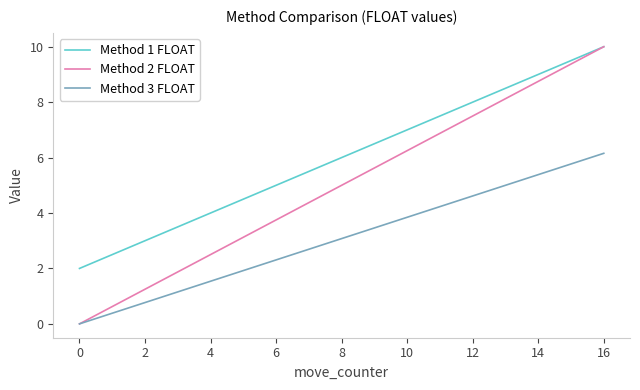

List the series in order of their overall mean, highest first.

Method 1 FLOAT, Method 2 FLOAT, Method 3 FLOAT